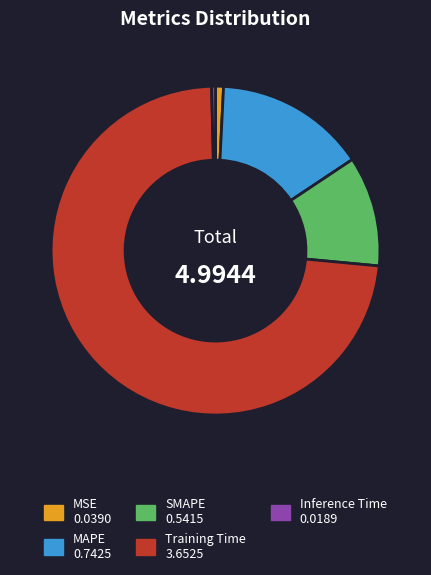

How many slices are in this pie chart?

5